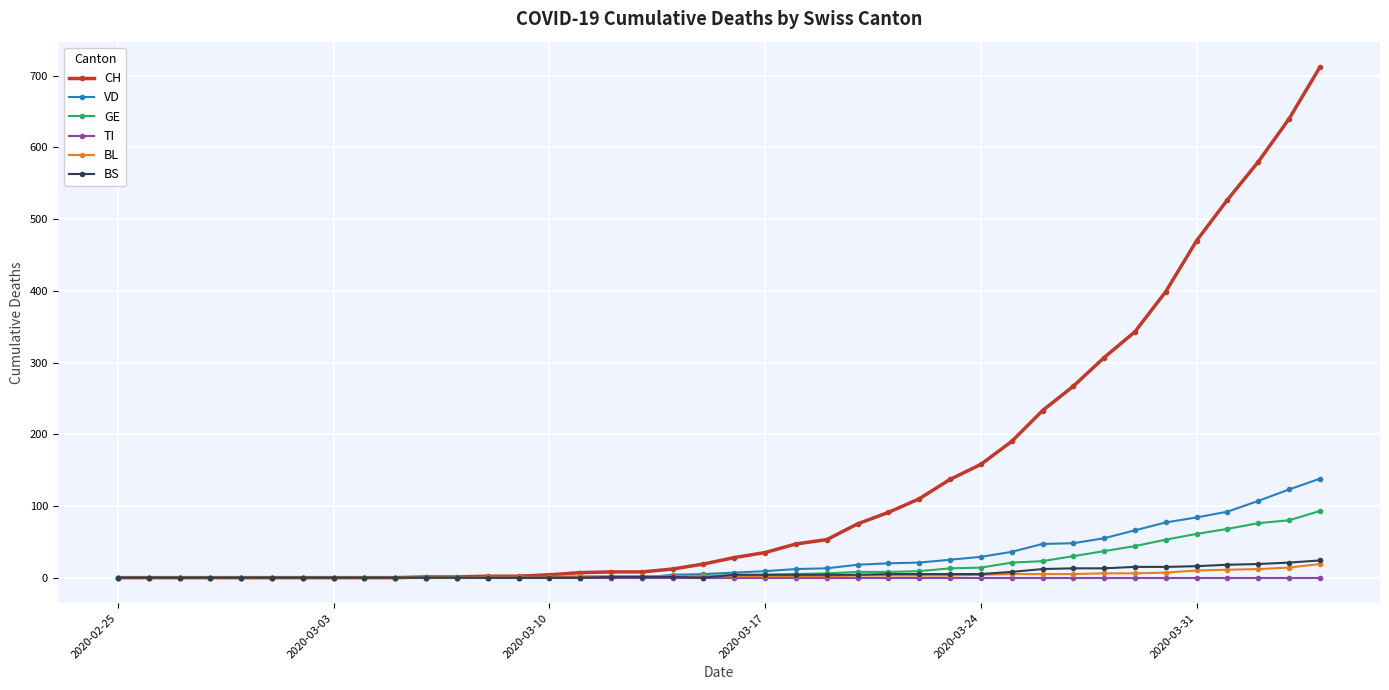

Which series has the largest total across all categories?

CH